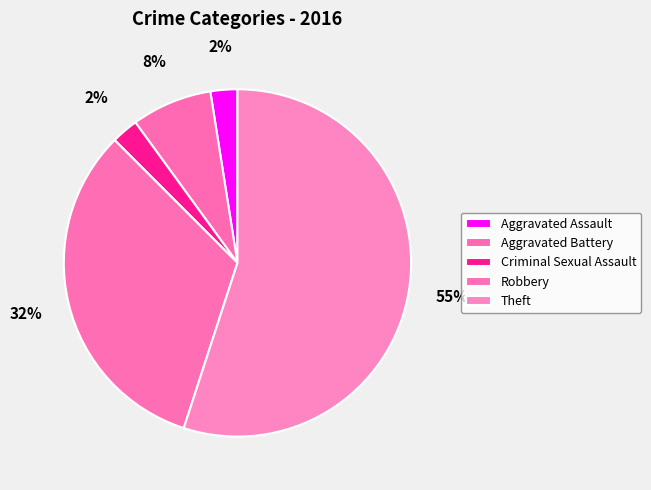

Which slice is the largest?

Theft